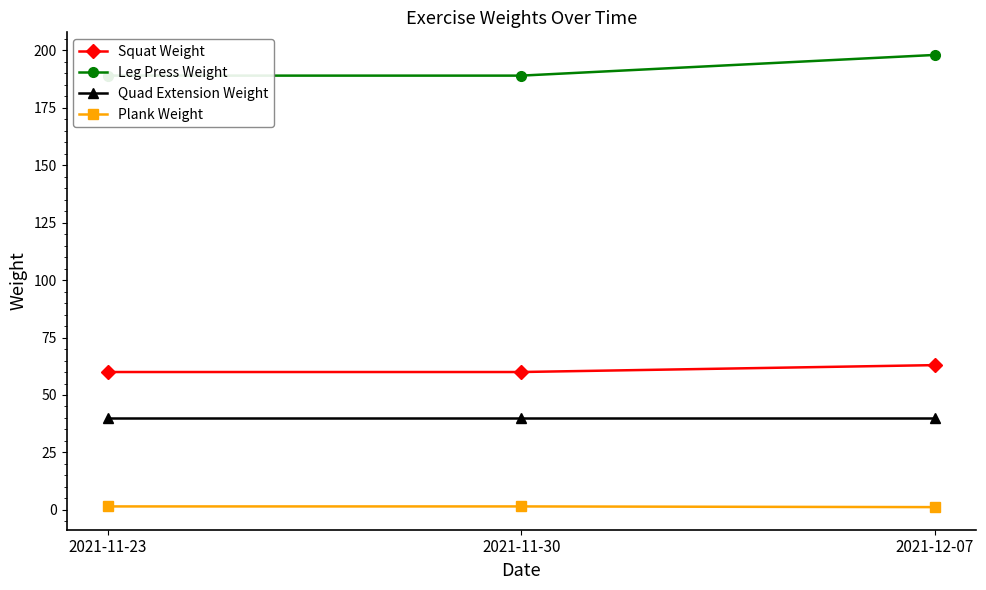

Reading left to right, list all the values displayed in this chart.

Squat Weight: 2021-11-23=60.0	2021-11-30=60.0	2021-12-07=63.0
Leg Press Weight: 2021-11-23=189.0	2021-11-30=189.0	2021-12-07=198.0
Quad Extension Weight: 2021-11-23=40.0	2021-11-30=40.0	2021-12-07=40.0
Plank Weight: 2021-11-23=1.5	2021-11-30=1.5	2021-12-07=1.2